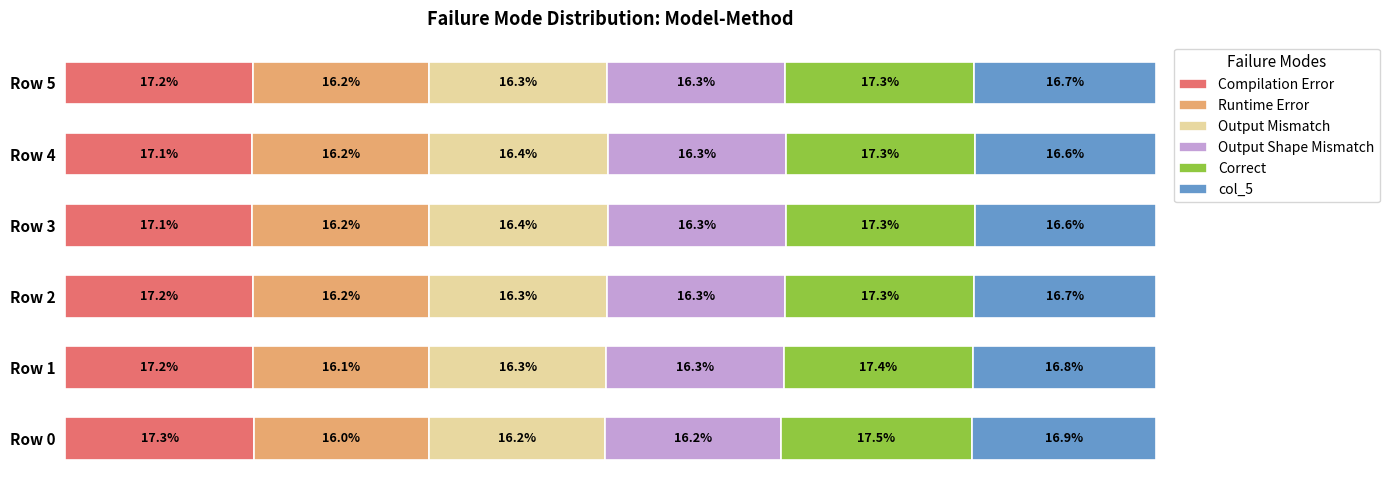

What are all the series names shown in the legend?

Compilation Error, Runtime Error, Output Mismatch, Output Shape Mismatch, Correct, col_5